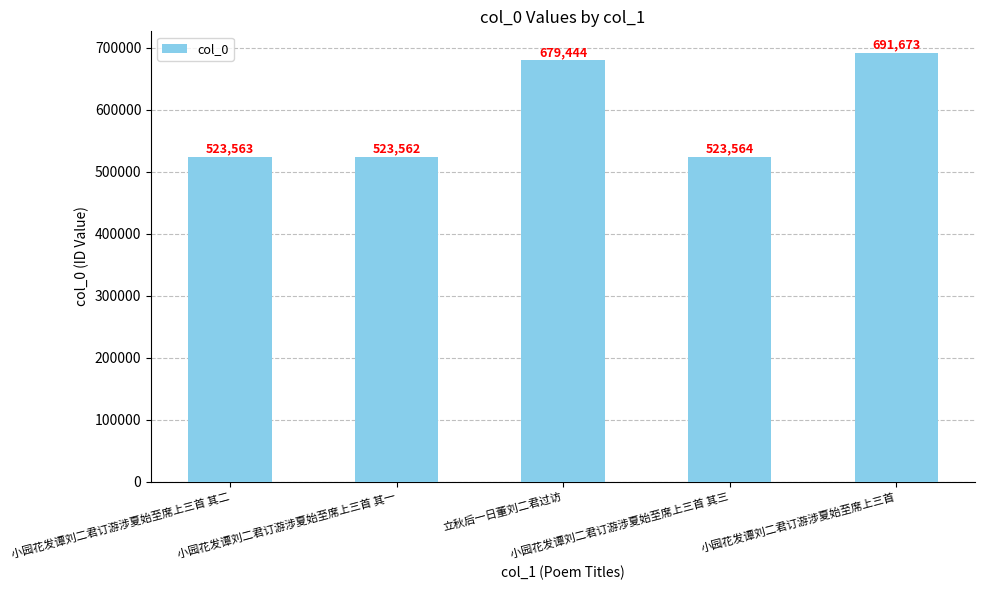

Rank the categories by value from lowest to highest.

小园花发谭刘二君订游涉夏始至席上三首 其一, 小园花发谭刘二君订游涉夏始至席上三首 其二, 小园花发谭刘二君订游涉夏始至席上三首 其三, 立秋后一日董刘二君过访, 小园花发谭刘二君订游涉夏始至席上三首